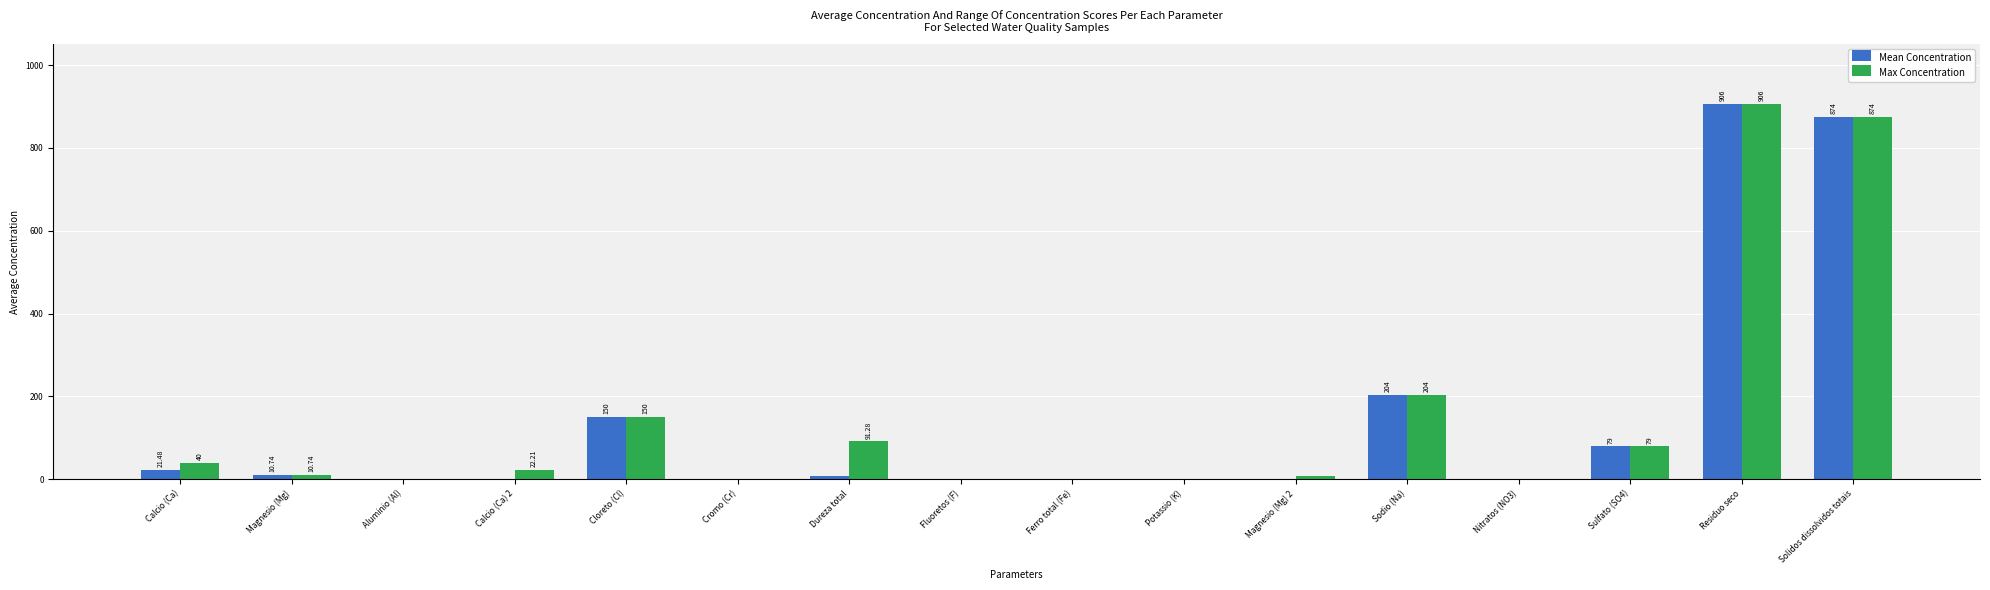

At which label is Max Concentration closest to 453?

Sodio (Na)